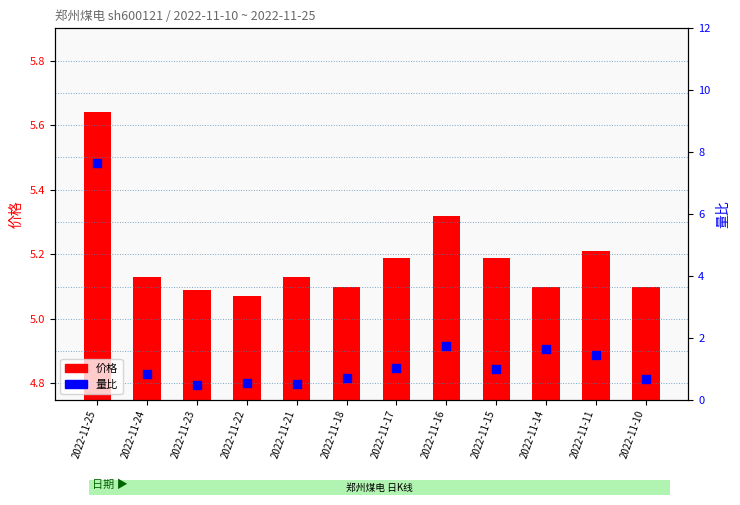

Which series contains the lowest Y value?

价格